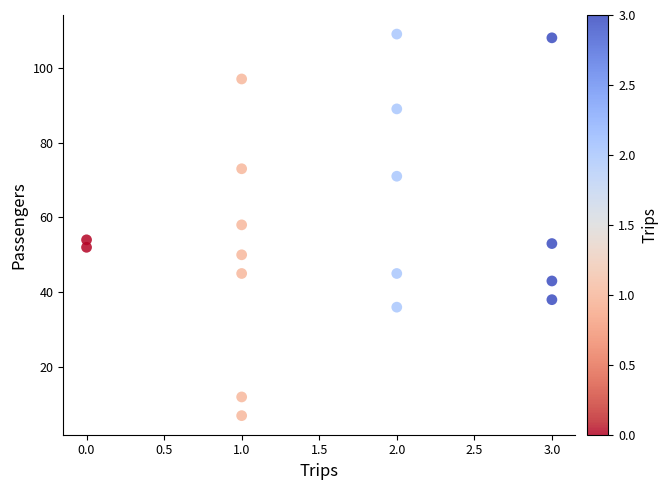

What is the range of X values (max minus min)?

3